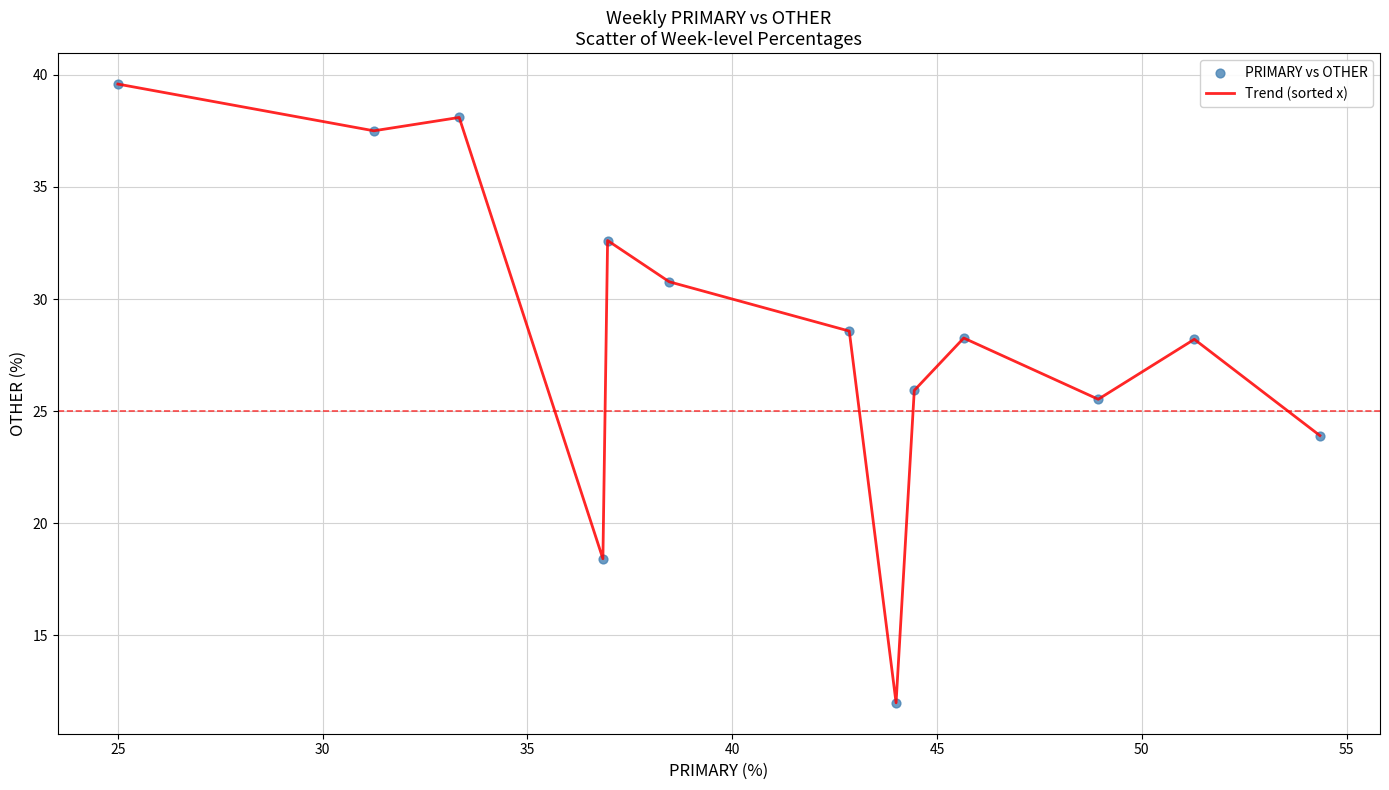

What is the smallest value displayed?

12.0